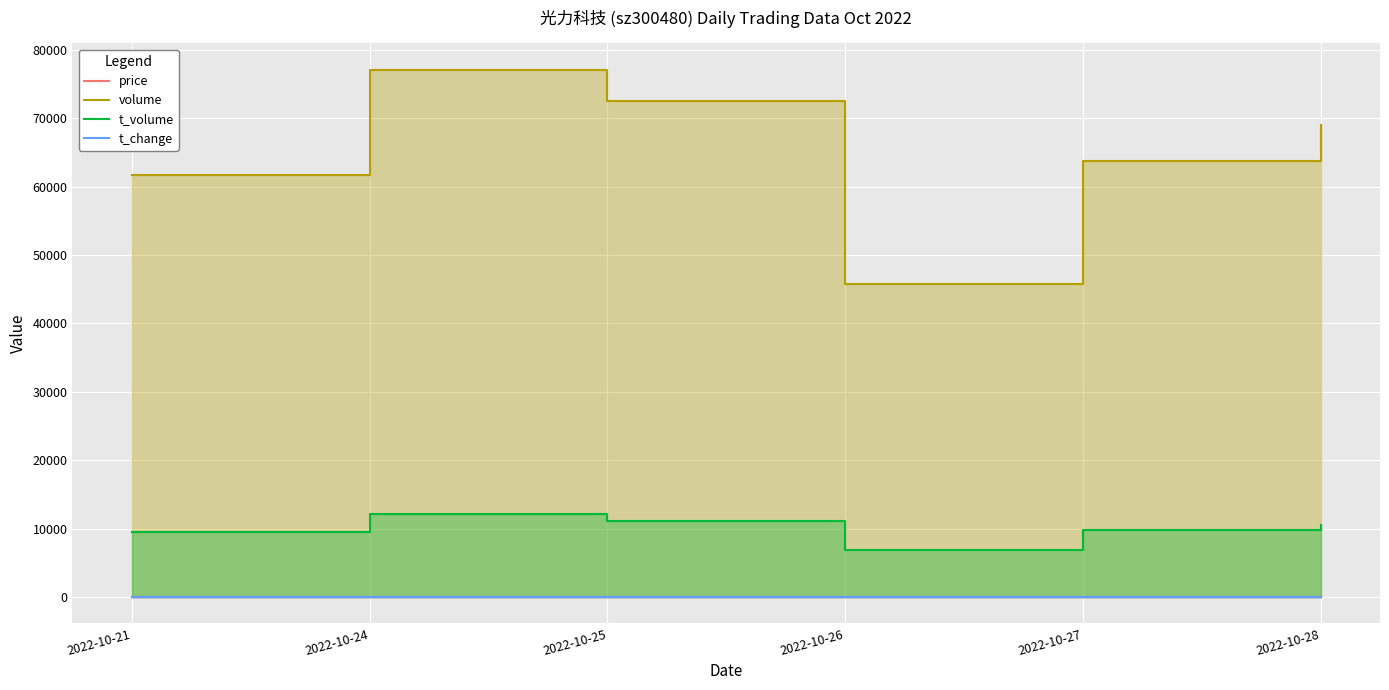

Reading left to right, list all the values displayed in this chart.

price: 2022-10-21=15.1	2022-10-24=15.8	2022-10-25=15.5	2022-10-26=14.8	2022-10-27=15.0	2022-10-28=15.4
volume: 2022-10-21=61699.0	2022-10-24=77103.0	2022-10-25=72483.0	2022-10-26=45840.0	2022-10-27=63760.0	2022-10-28=68971.0
t_volume: 2022-10-21=9557.0	2022-10-24=12168.0	2022-10-25=11086.0	2022-10-26=6841.0	2022-10-27=9794.0	2022-10-28=10510.0
t_change: 2022-10-21=2.7	2022-10-24=3.4	2022-10-25=3.2	2022-10-26=2.0	2022-10-27=2.8	2022-10-28=3.0